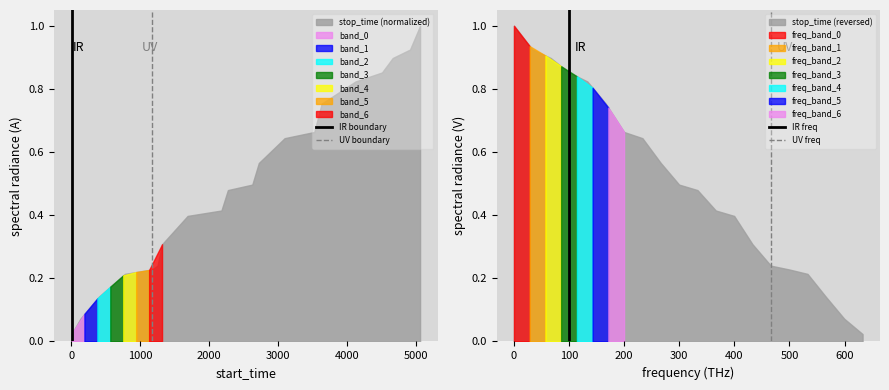

The value of UV freq at −1000 is 0. True or false?

True